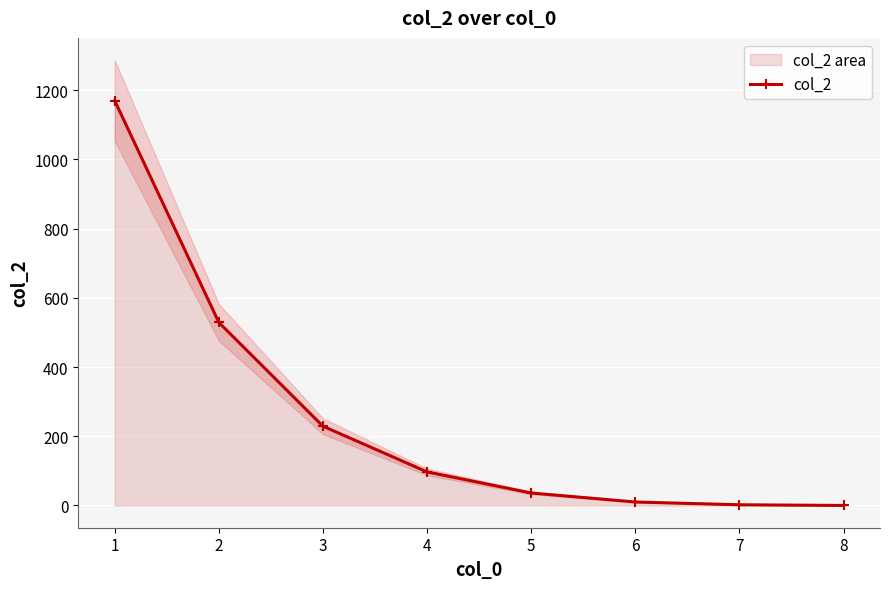

Is it true that the value at 2 is 756?

False